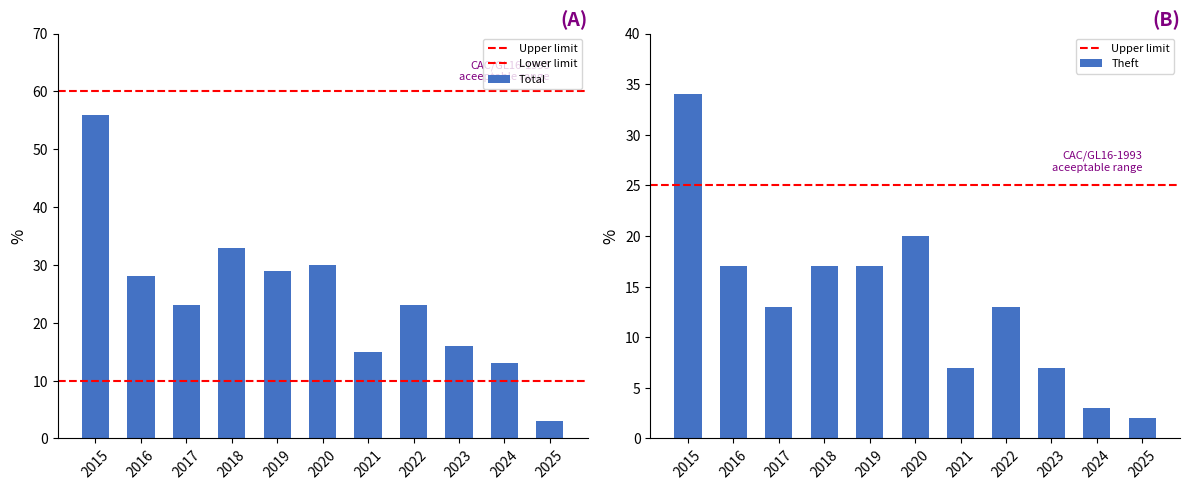

How many groups of bars are there?

11